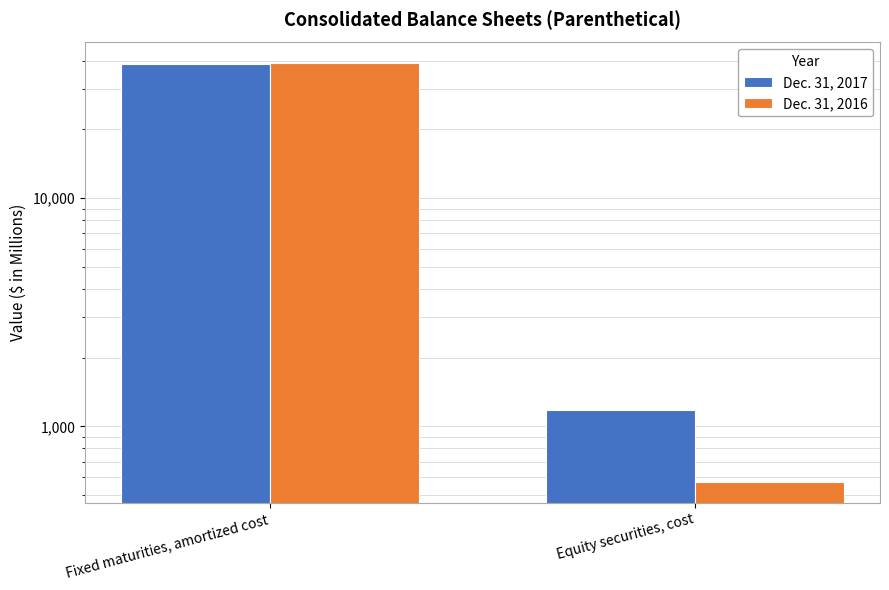

How many bars are there in total?

4